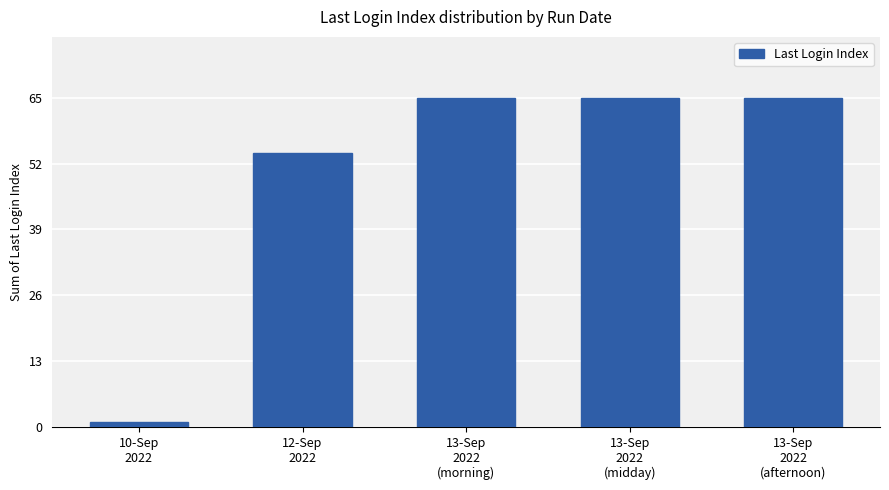

Reading right to left, what are all the values shown in this chart?

13-Sep
2022
(afternoon)=65	13-Sep
2022
(midday)=65	13-Sep
2022
(morning)=65	12-Sep
2022=54	10-Sep
2022=1